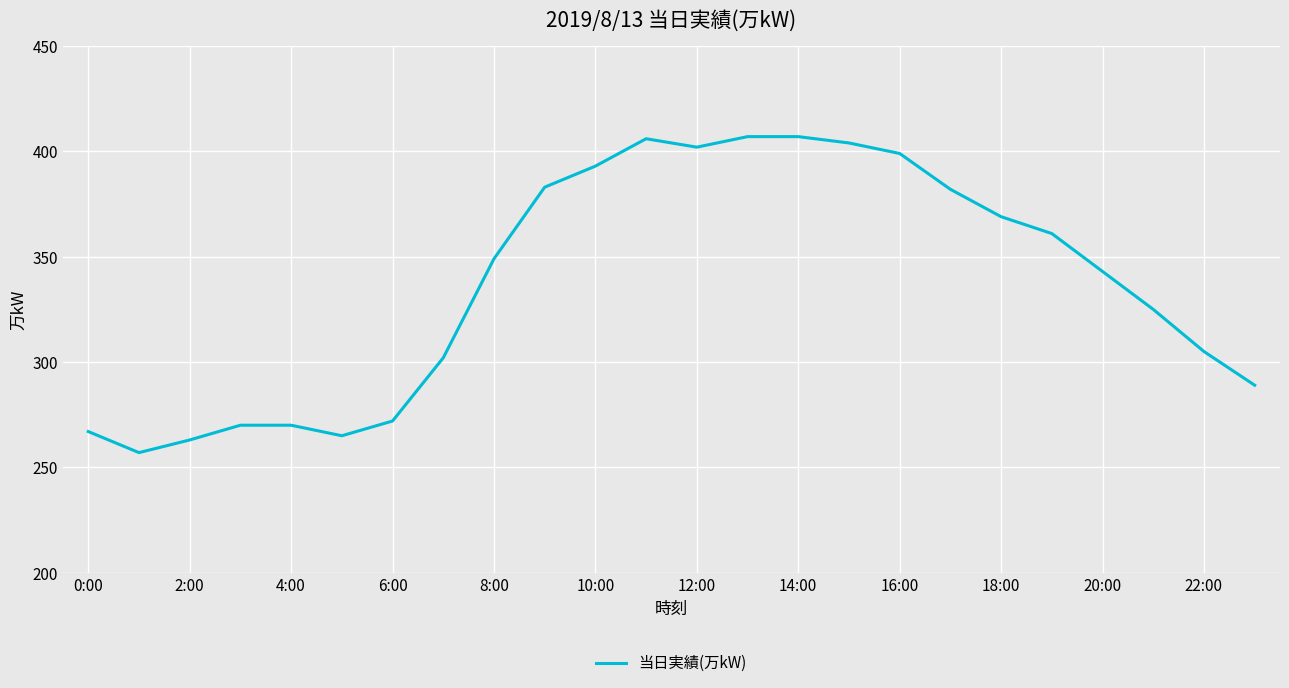

Reading left to right, extract all data points from this chart.

267	257	263	270	270	265	272	302	349	383	393	406	402	407	407	404	399	382	369	361	343	325	305	289